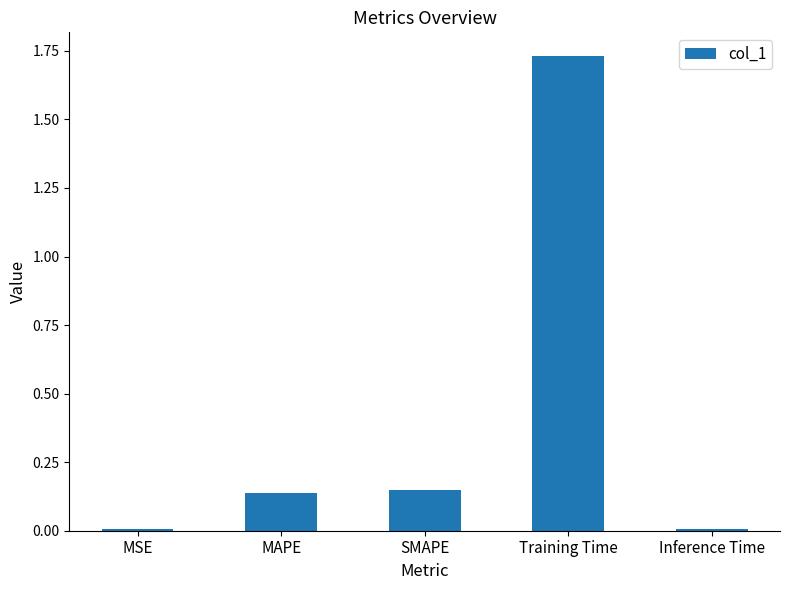

The value at Training Time is 0.5. True or false?

False